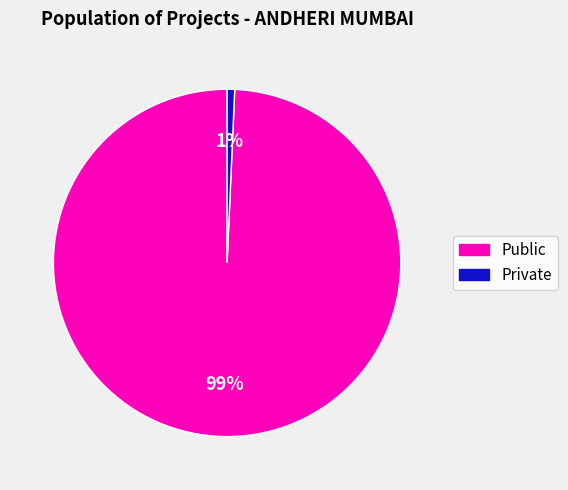

Which has a higher value, Public or Private?

Public